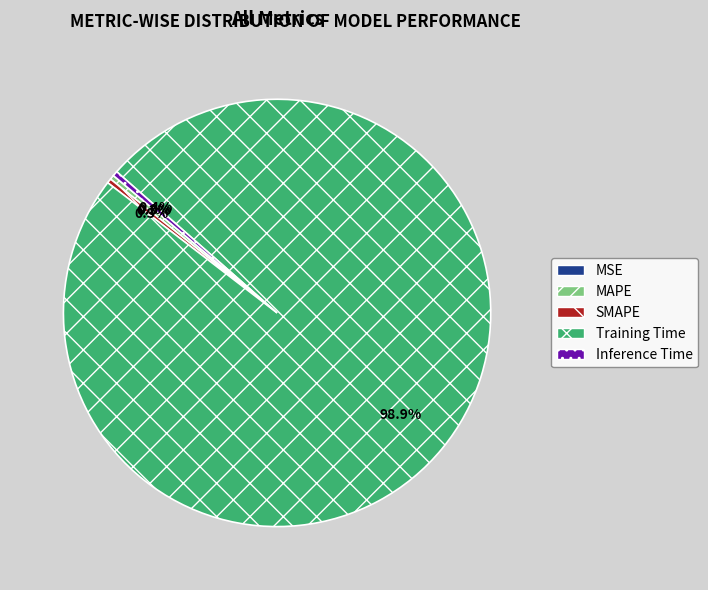

What is the largest slice in the pie chart?

Training Time